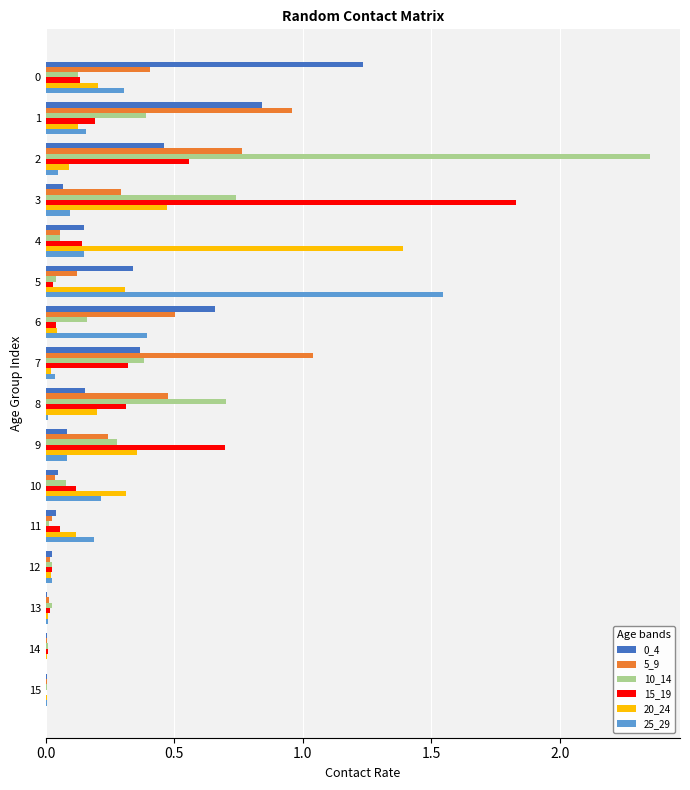

Which series has the widest spread of values?

10_14